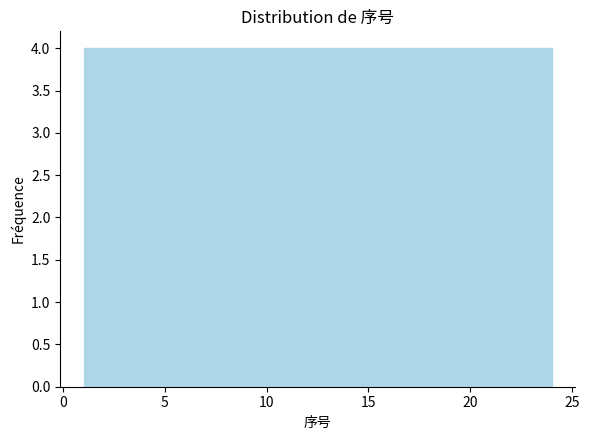

Reading left to right, list every bar in this chart as the range it spans on the x-axis followed by its height. Neither the bar edges nor the heights are printed on the chart, so give them approximately, as read against the axes.

1.0 to 5.0: 4
5.0 to 8.5: 4
8.5 to 12.5: 4
12.5 to 16.5: 4
16.5 to 20.0: 4
20.0 to 24.0: 4